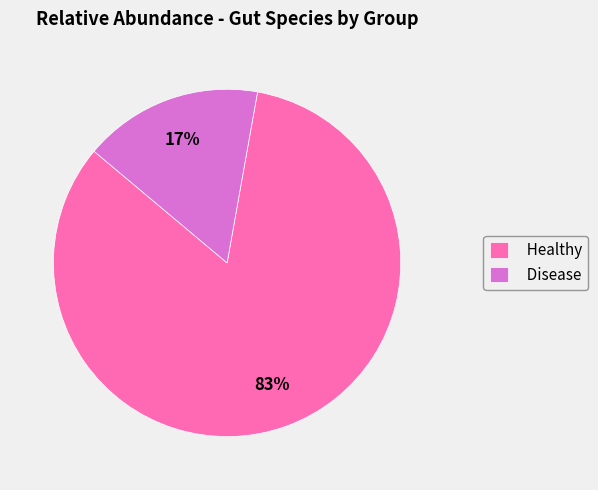

Is there a majority slice in this chart?

Yes